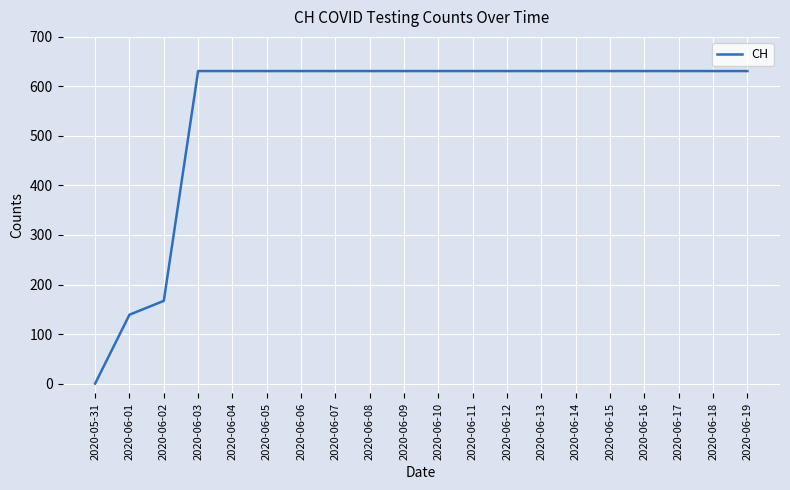

What is the difference between the maximum and second lowest values?

492